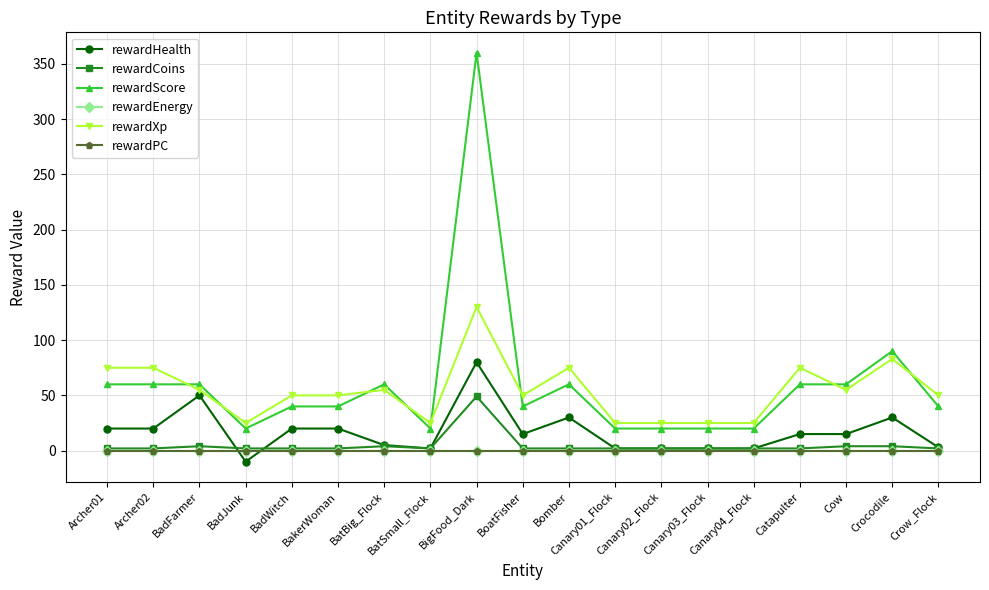

Is this an area chart (filled region under the line)?

No